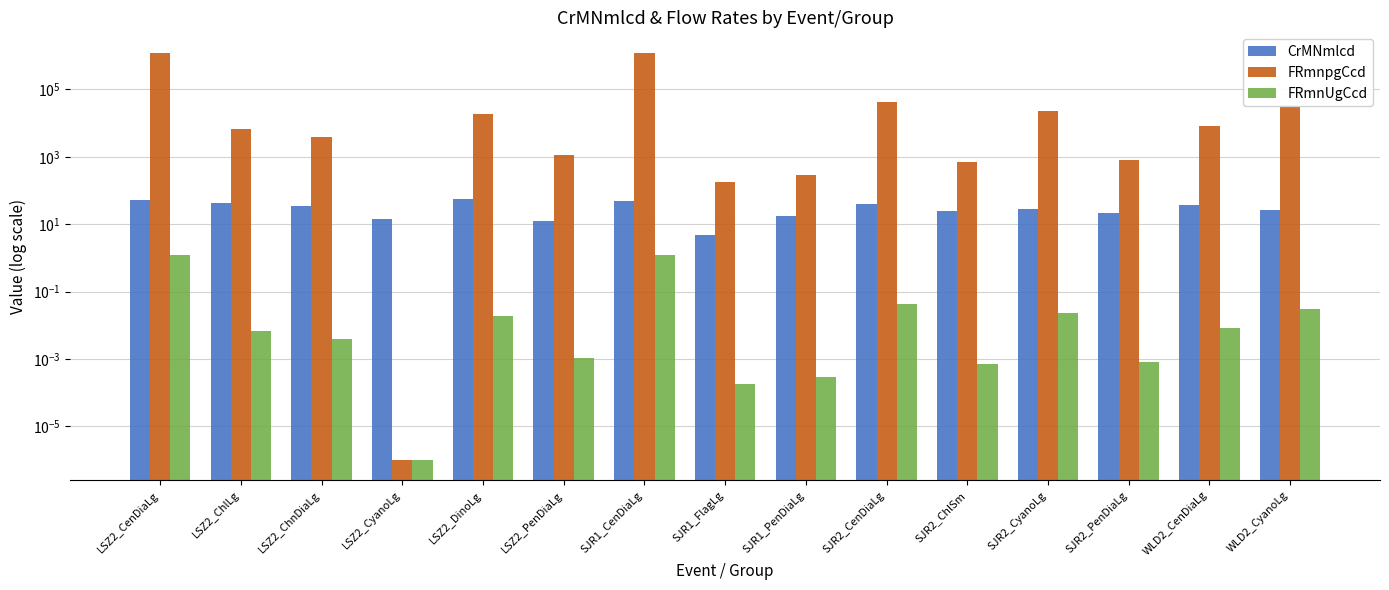

At which label does CrMNmlcd first exceed 28?

LSZ2_CenDiaLg